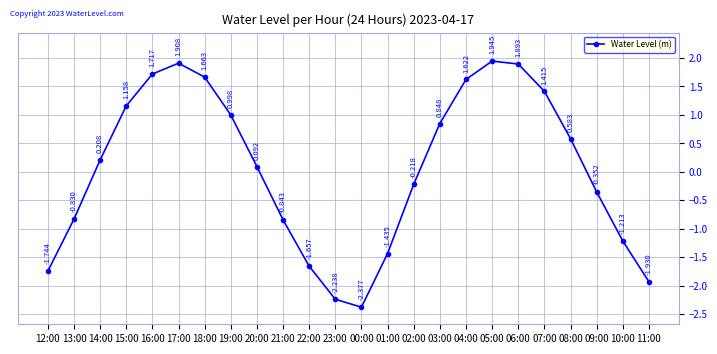

Is this an area chart (filled region under the line)?

No